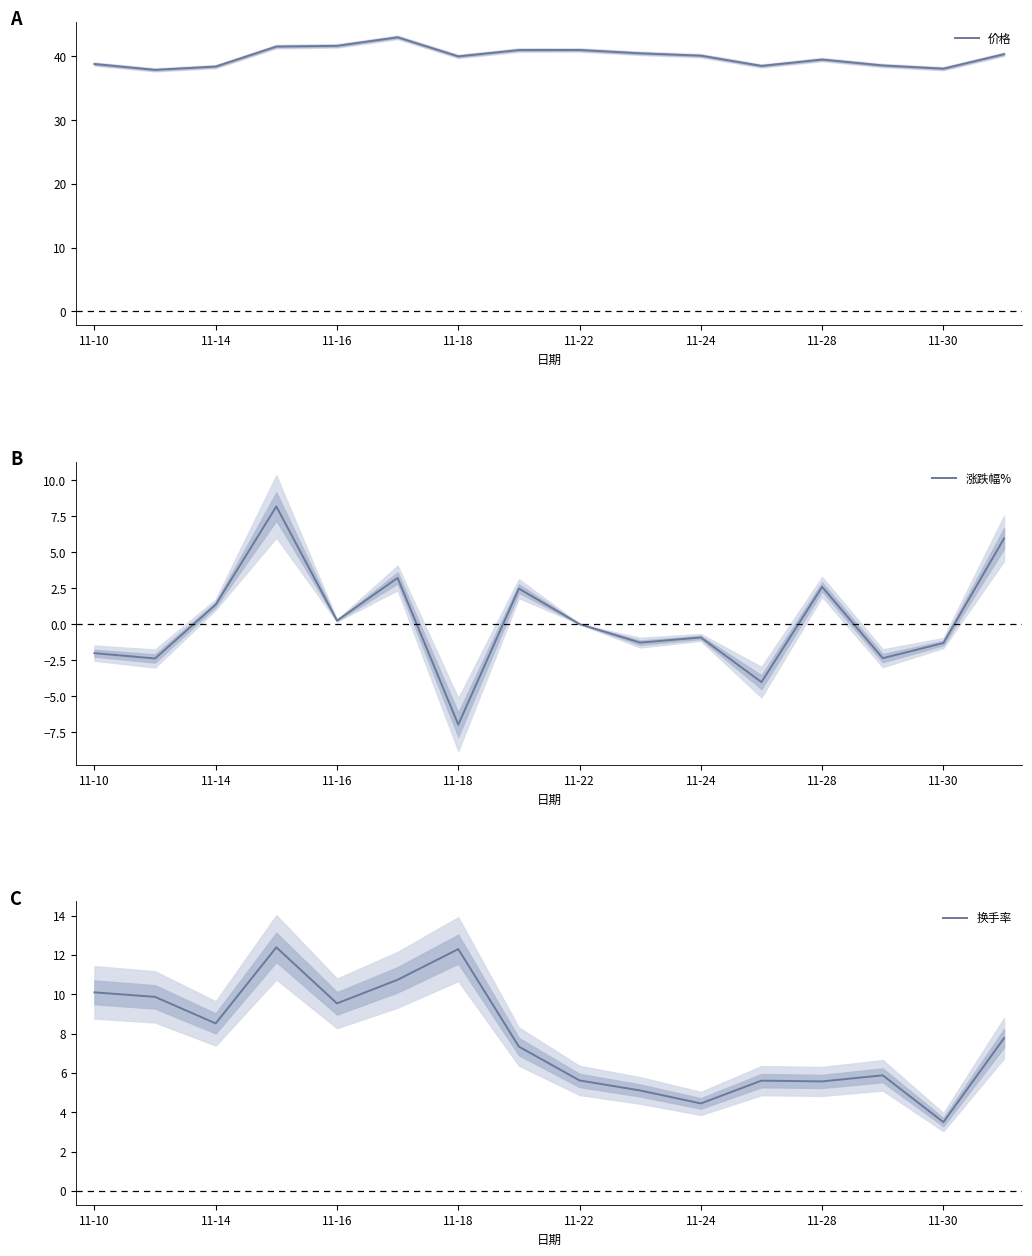

What is the average value of the 换手率 series?

7.8